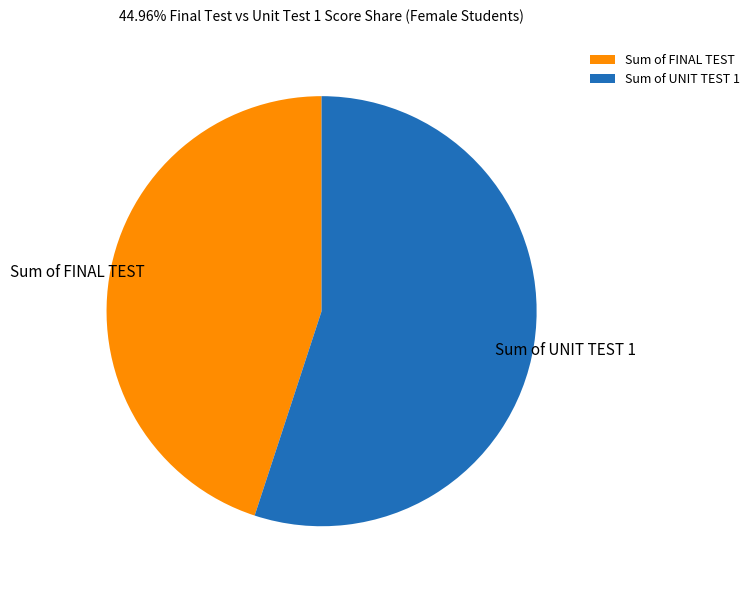

Which slice represents more than half of the pie?

Sum of UNIT TEST 1